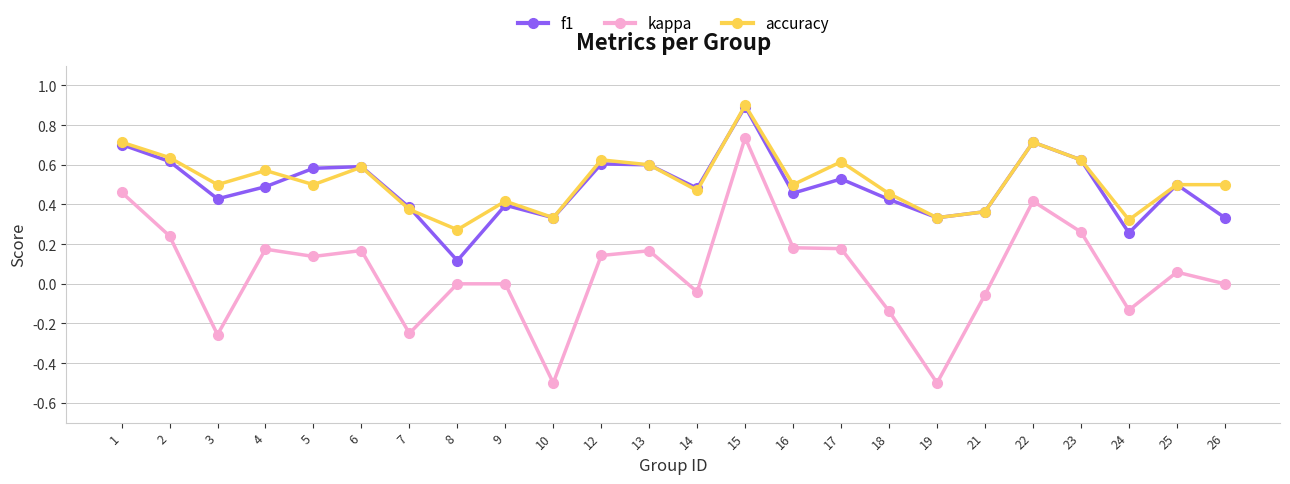

Which series changed the most between 19 and 22?

kappa